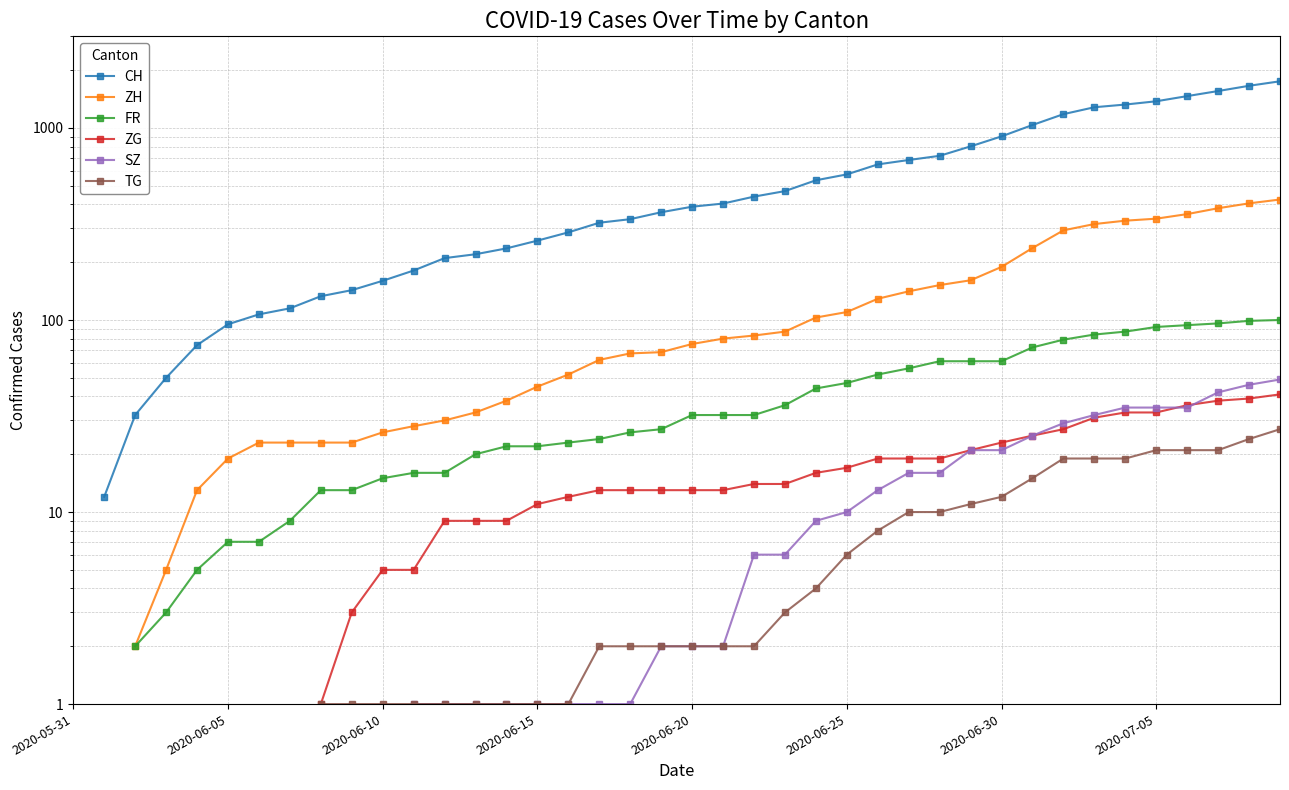

How many values in the TG series exceed 2?

17